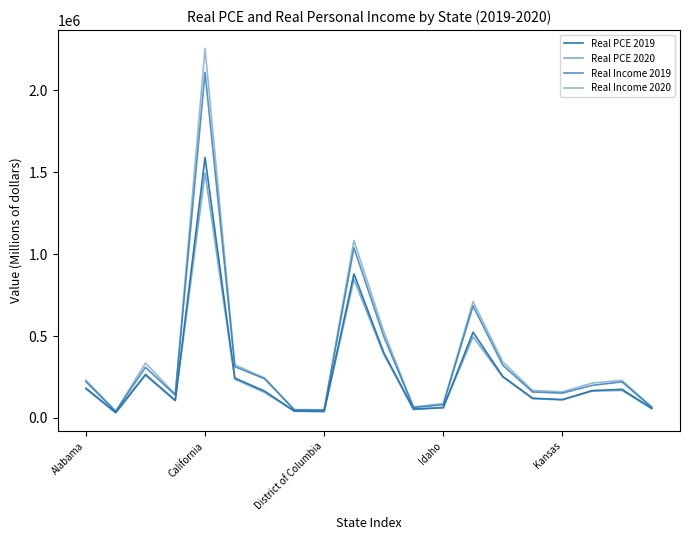

What is the highest value of the Real Income 2019 series?

2110441